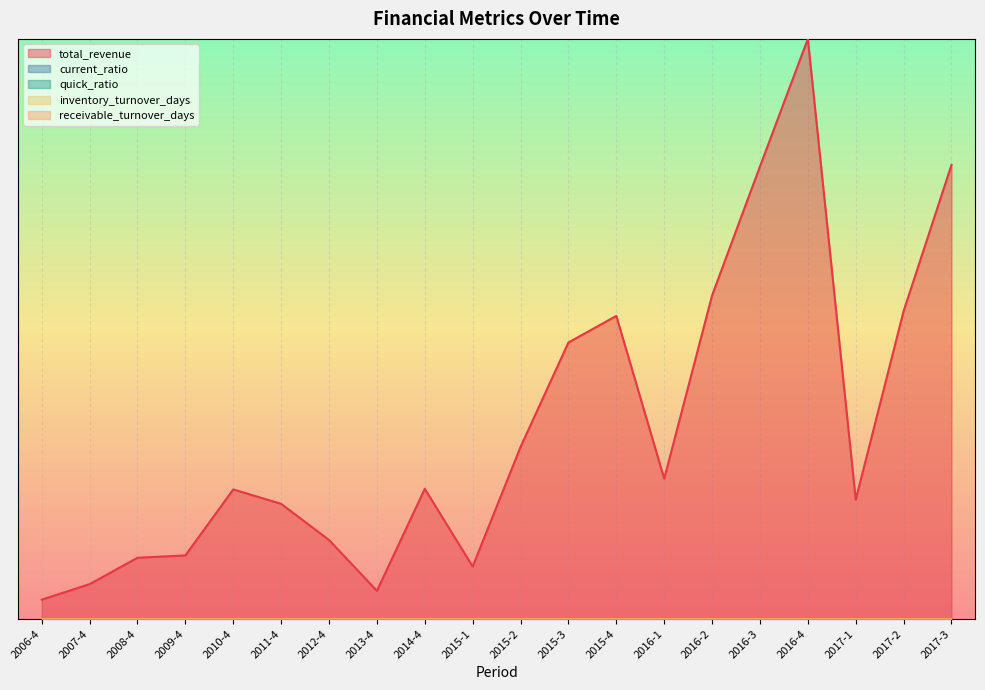

True or false: inventory_turnover_days has more than 1 interior local peaks.

True